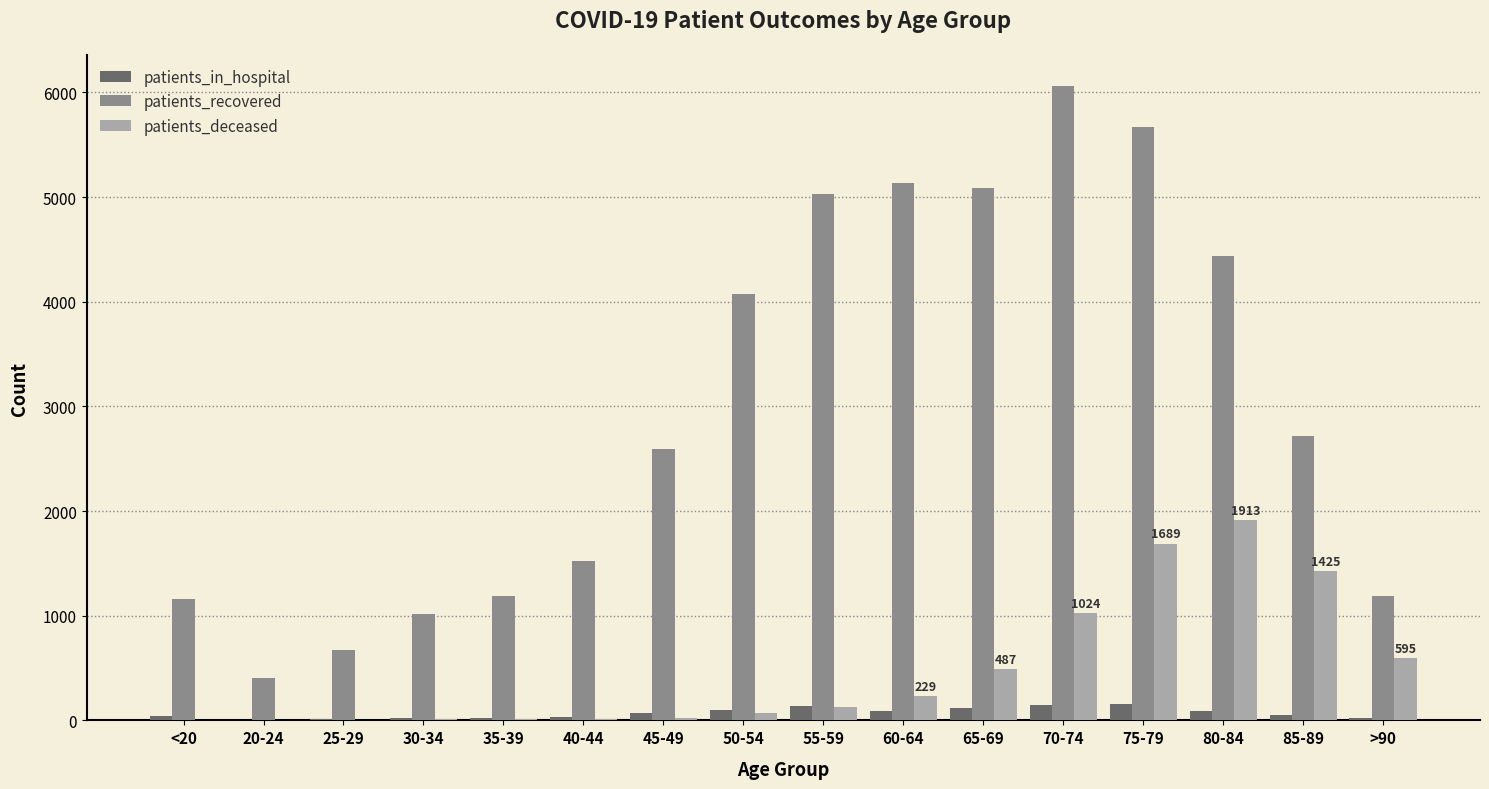

What is the sum of all patients_deceased values?

7623